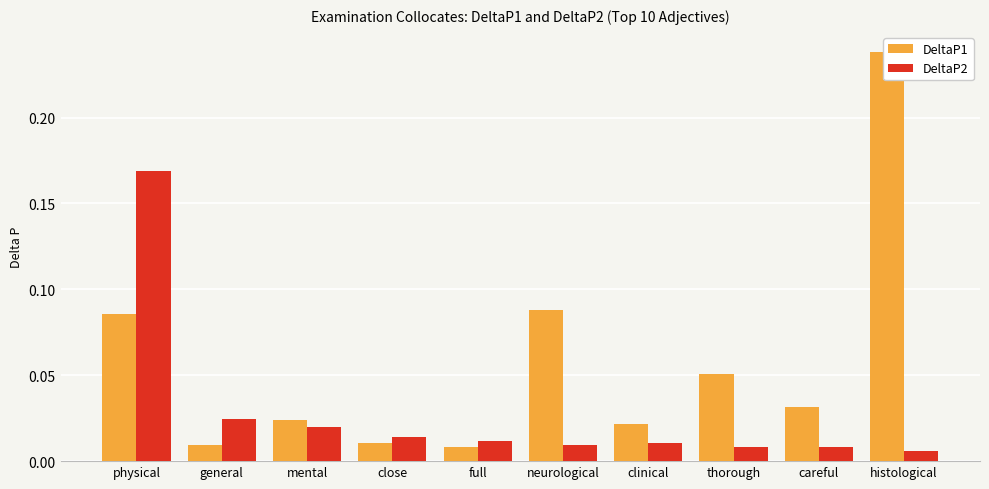

What position from the left is physical?

1